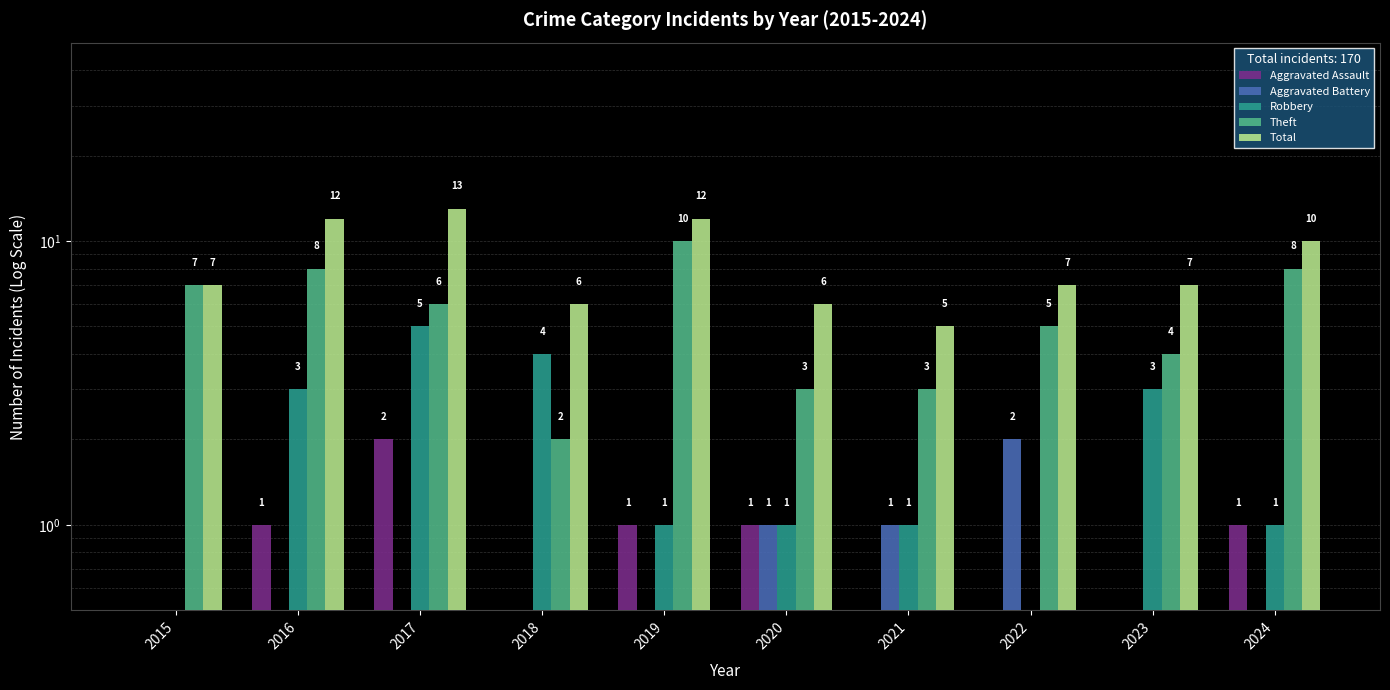

What is the value of the Aggravated Assault bar at the 2nd from the left?

1.0